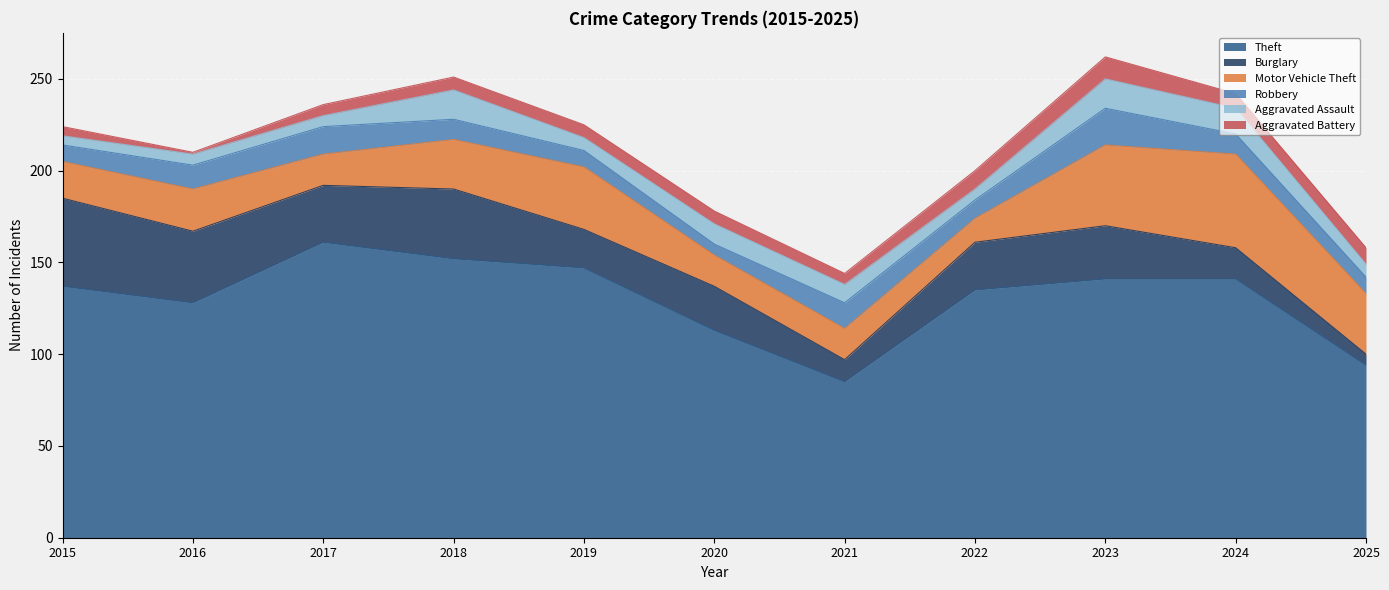

How many values in the Burglary series exceed 26?

5